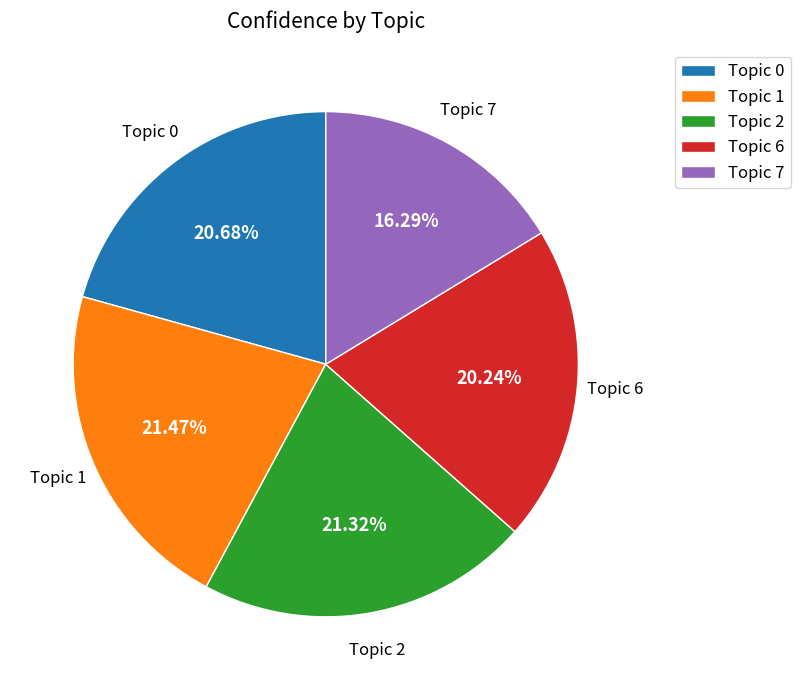

Which category has the smallest portion of the pie?

Topic 7